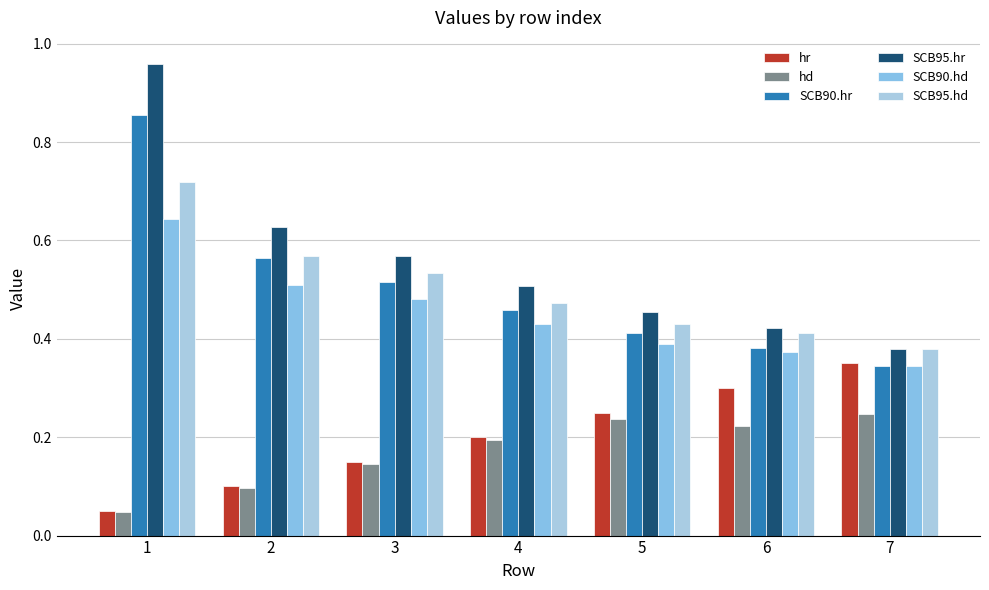

Reading right to left, extract all data points from this chart.

hr: 7=0.3	6=0.3	5=0.2	4=0.2	3=0.1	2=0.1	1=0.1
hd: 7=0.2	6=0.2	5=0.2	4=0.2	3=0.1	2=0.1	1=0.0
SCB90.hr: 7=0.3	6=0.4	5=0.4	4=0.5	3=0.5	2=0.6	1=0.9
SCB95.hr: 7=0.4	6=0.4	5=0.5	4=0.5	3=0.6	2=0.6	1=1.0
SCB90.hd: 7=0.3	6=0.4	5=0.4	4=0.4	3=0.5	2=0.5	1=0.6
SCB95.hd: 7=0.4	6=0.4	5=0.4	4=0.5	3=0.5	2=0.6	1=0.7